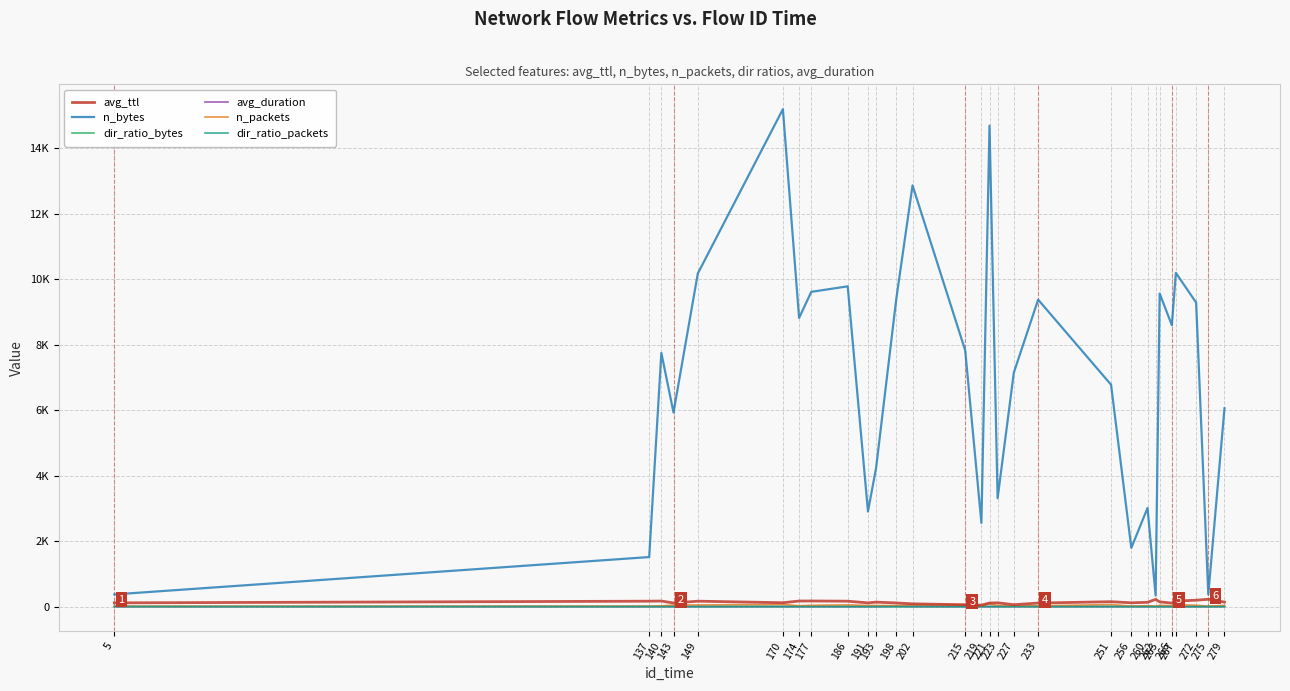

The n_bytes series shows 4686.7 at 191. True or false?

False